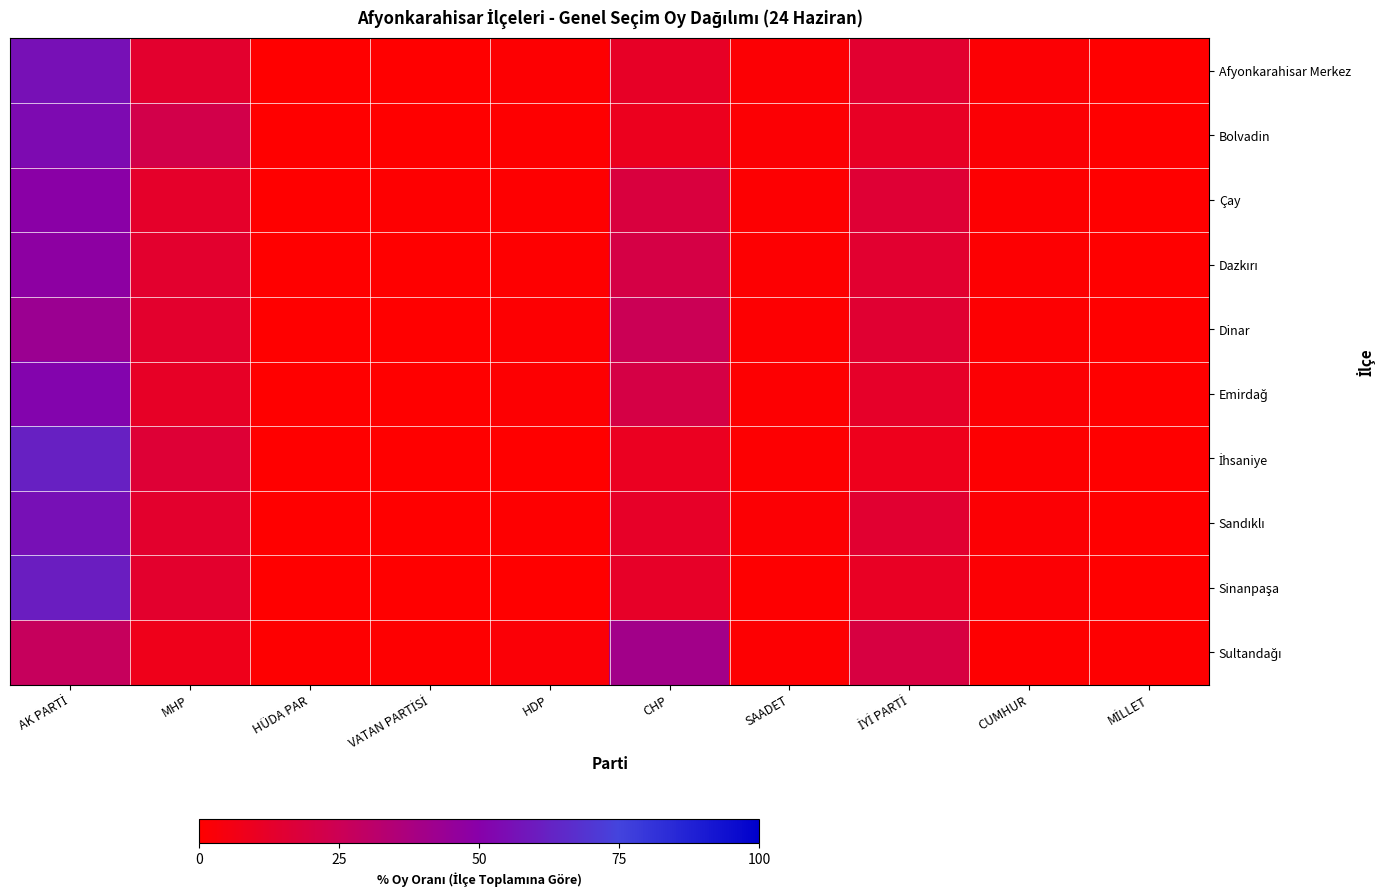

What is the total value across all series at MHP?

139.1